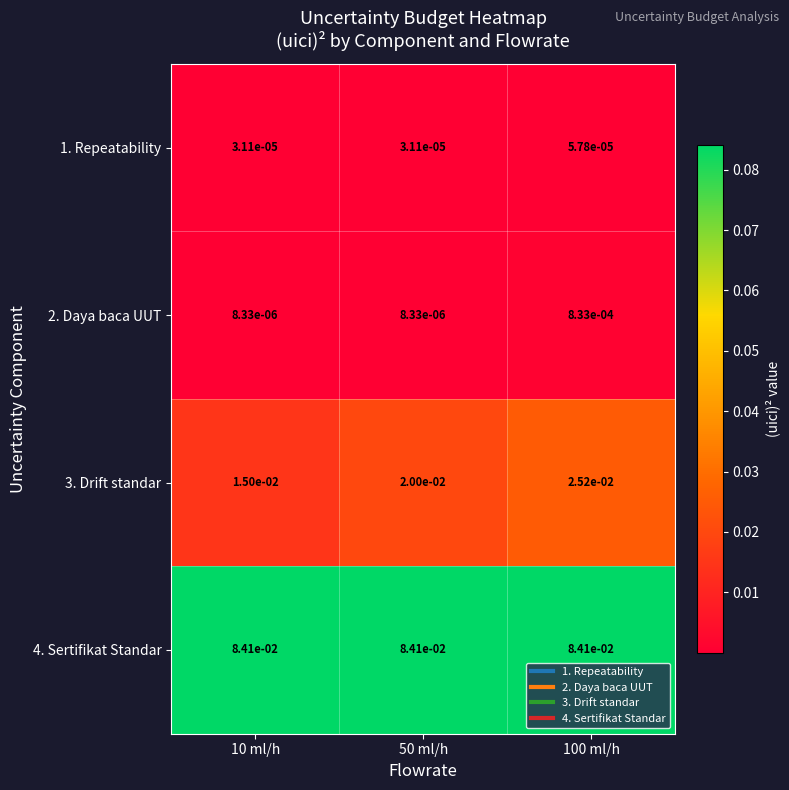

Is the value of 3. Drift standar at 100 ml/h greater than the value of 2. Daya baca UUT at 10 ml/h?

Yes